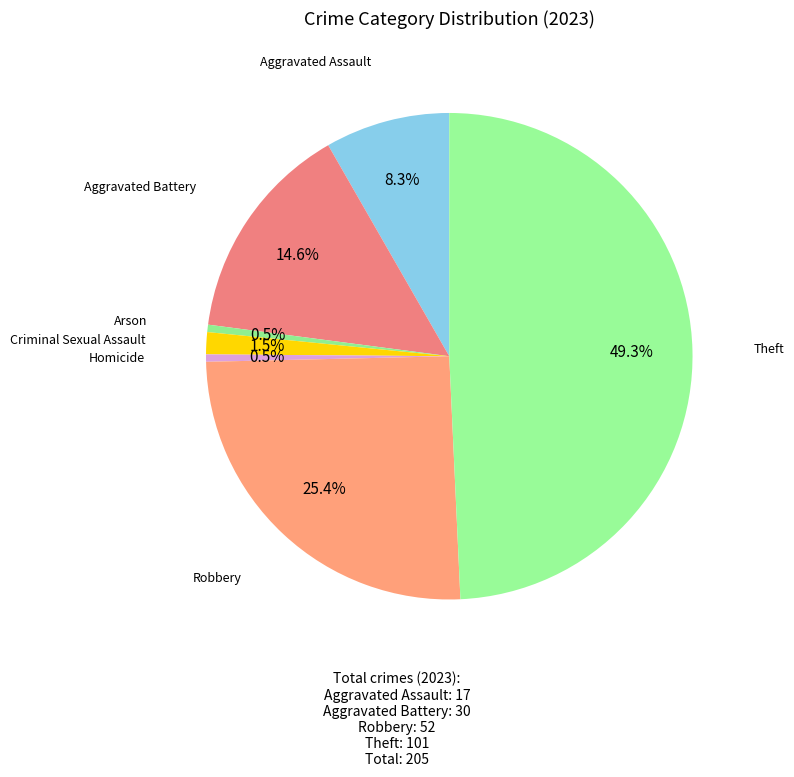

What percentage is NOT represented by Aggravated Battery?

85.4%